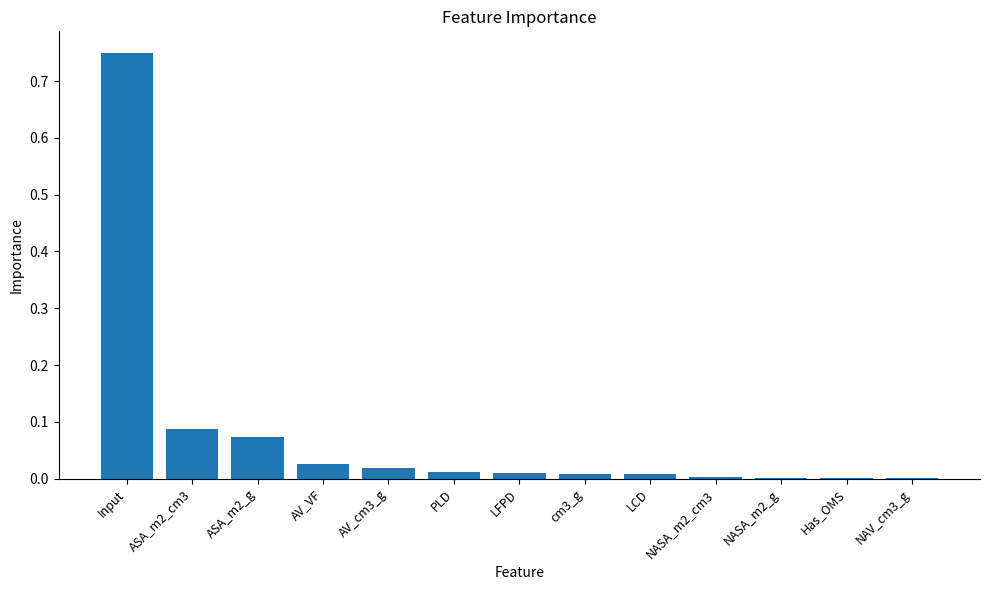

Are the bars grouped side by side (vs. stacked)?

No